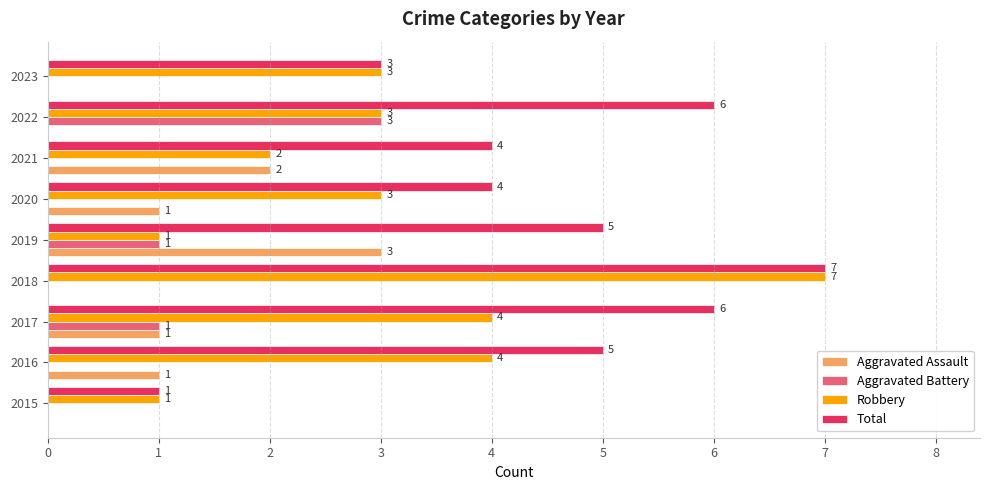

Is it true that Aggravated Assault equals 0 at 2017?

False